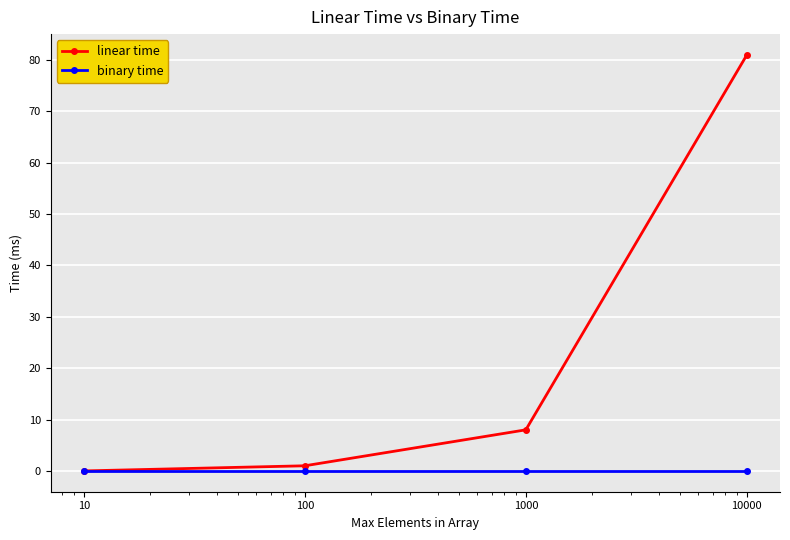

Which series has the largest range (max minus min)?

linear time